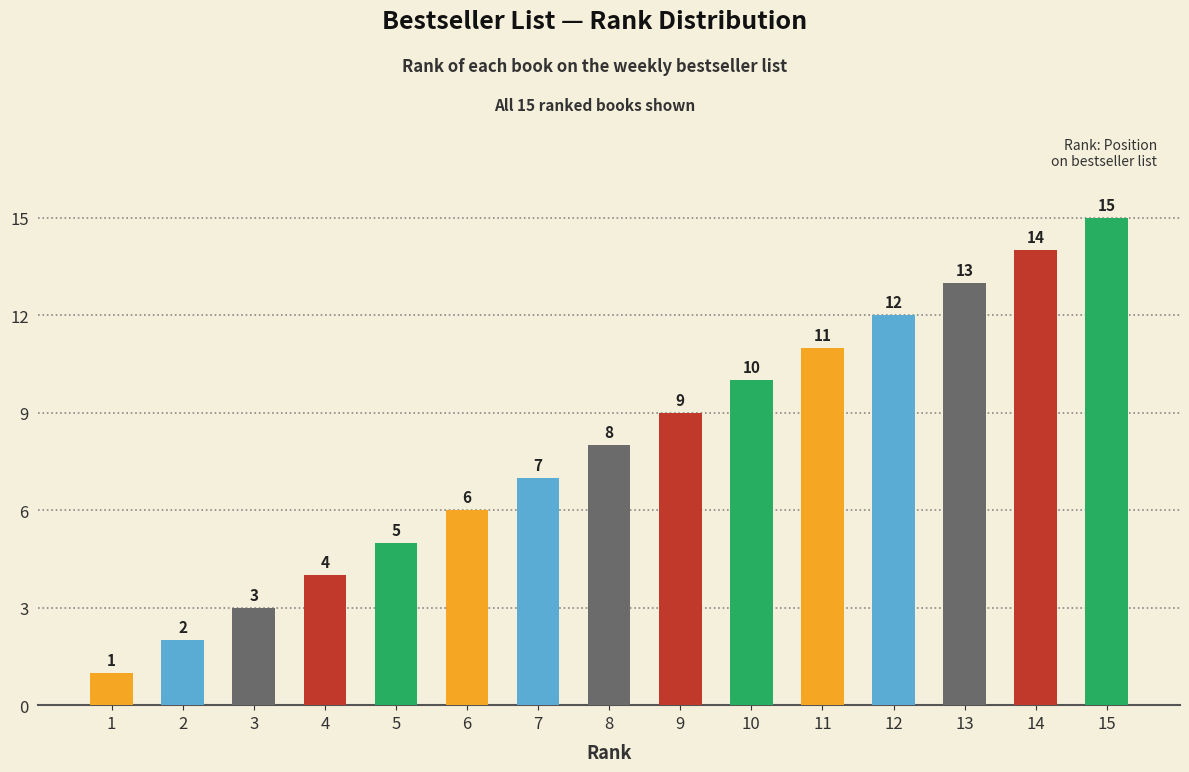

What is the ratio of the value at 10 to the value at 2?

5.0